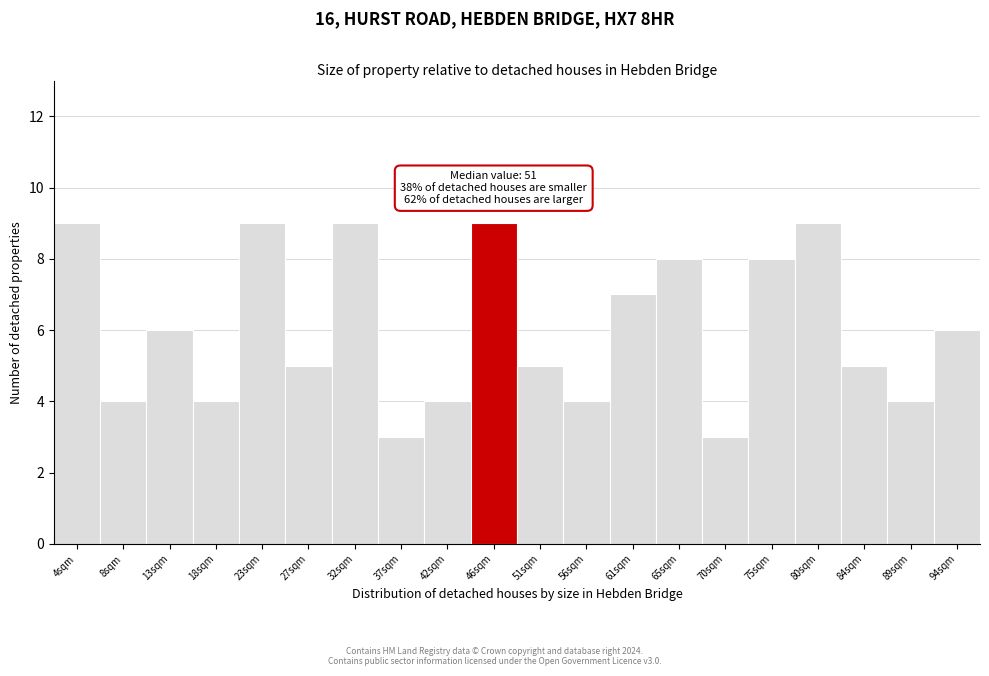

Reading left to right, transcribe all the data shown in this chart.

9	4	6	4	9	5	9	3	4	9	5	4	7	8	3	8	9	5	4	6